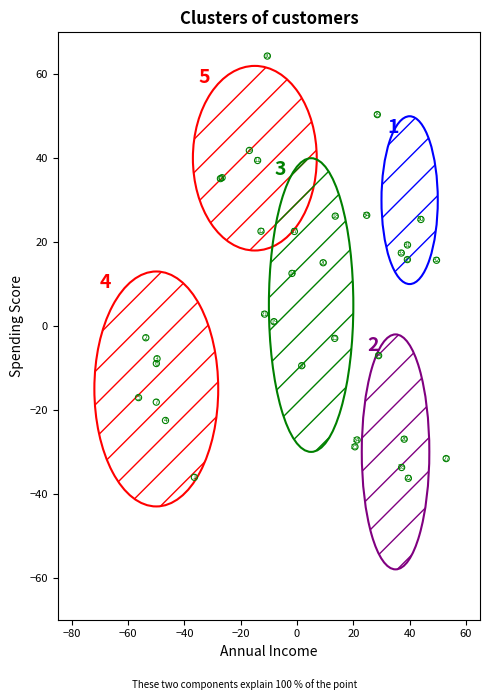

What Y value in the scatter plot is closest to 14?

15.1